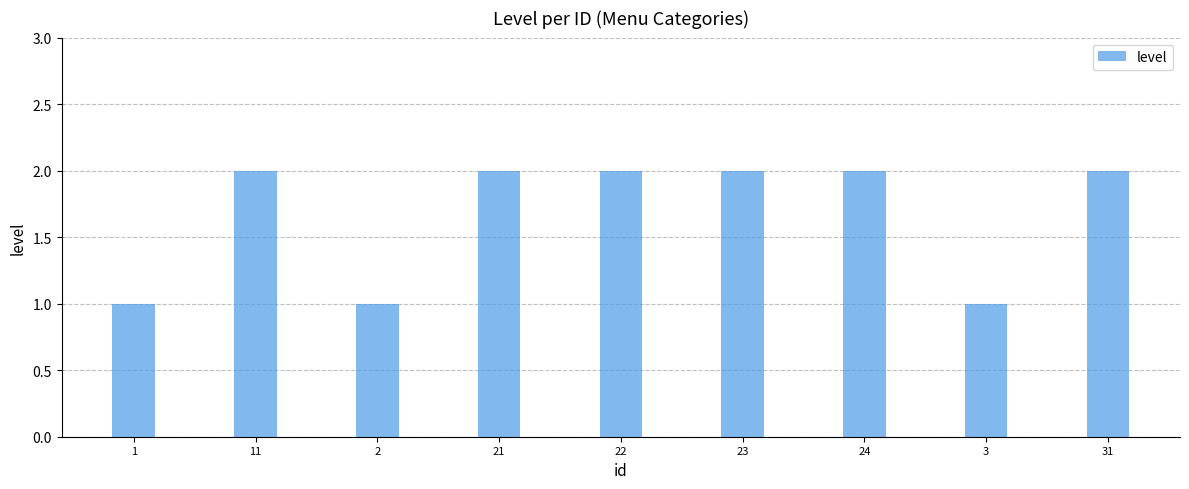

What value does the data have at 23?

2